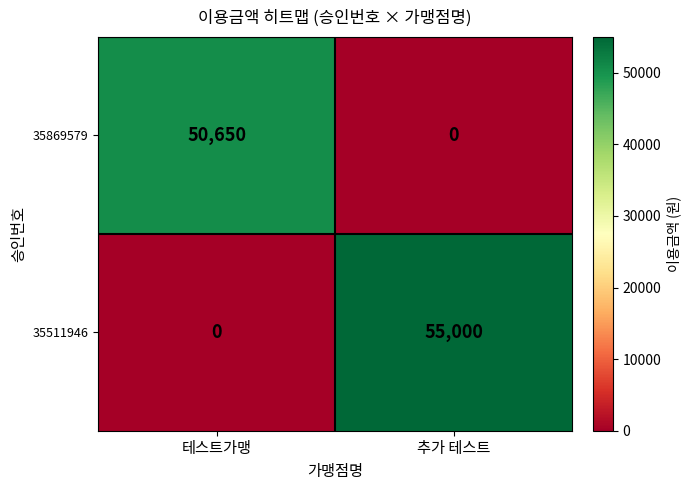

What is the greatest value displayed?

55000